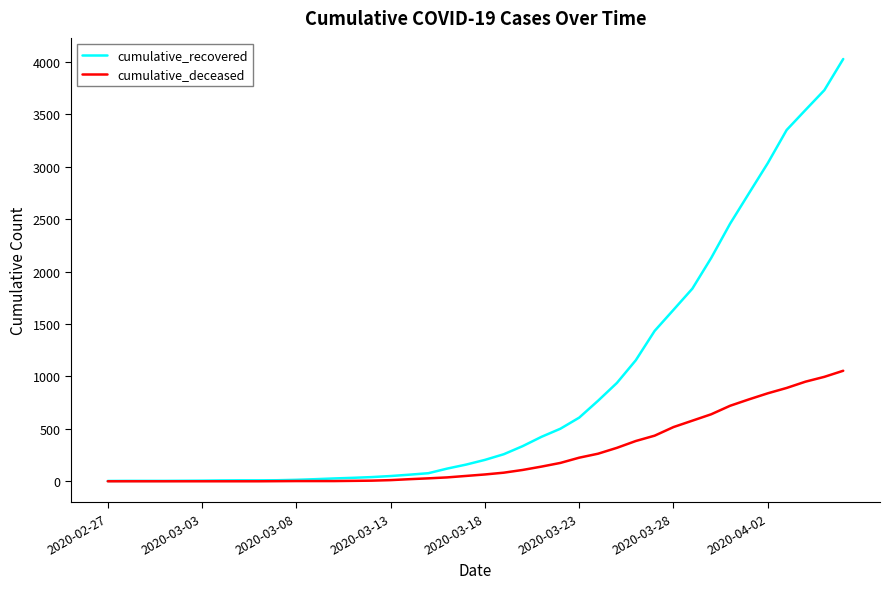

What is the greatest value displayed?

4027